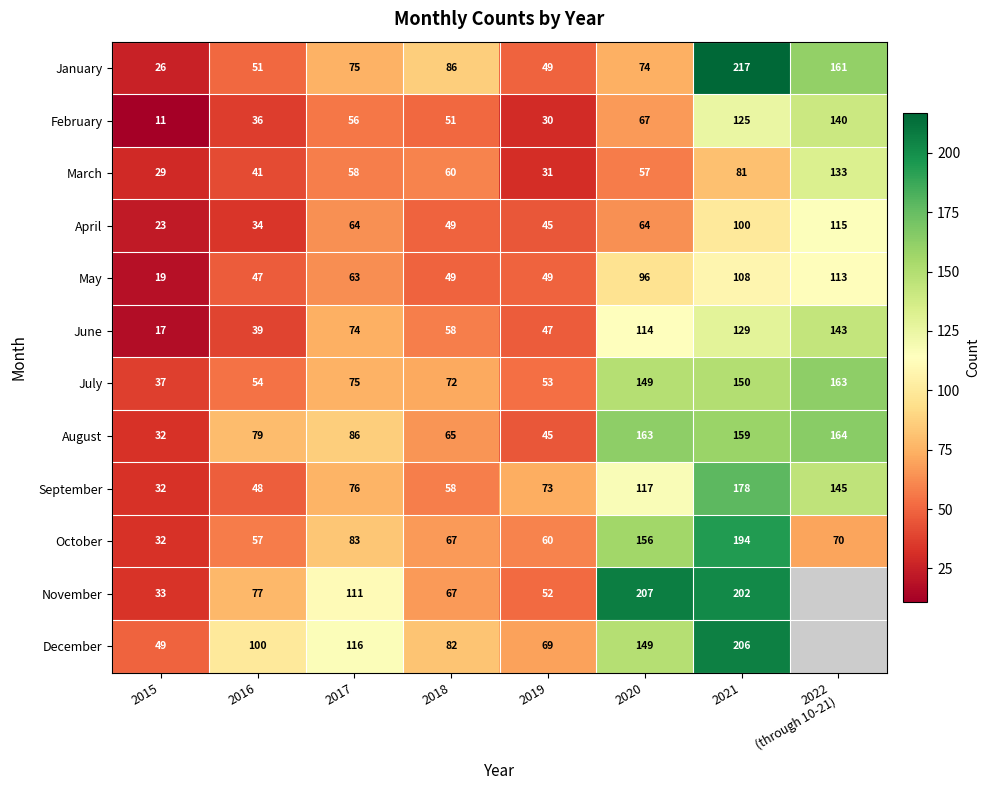

Count the number of categories in the chart.

8